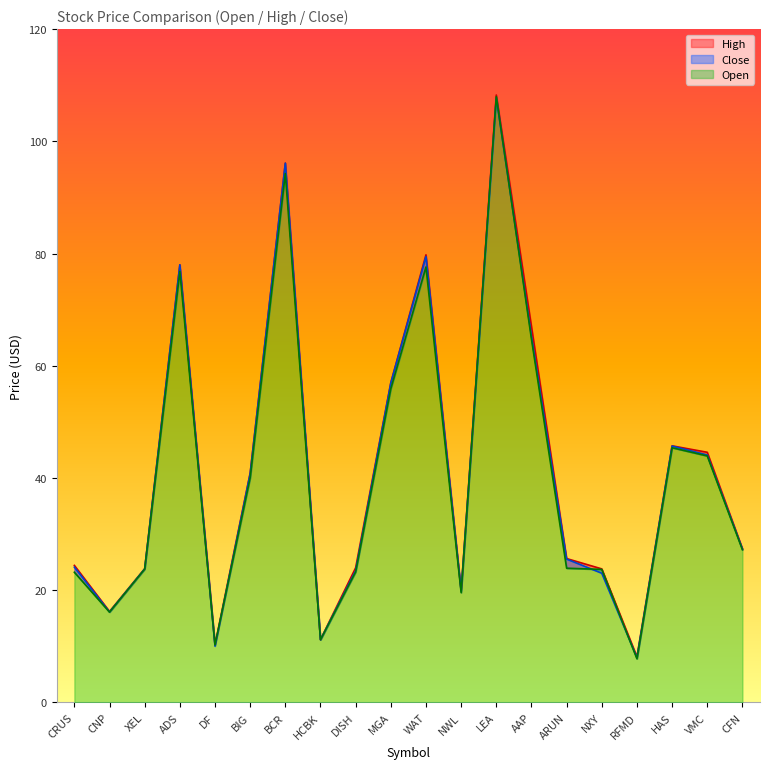

At which label does Open reach its minimum?

RFMD